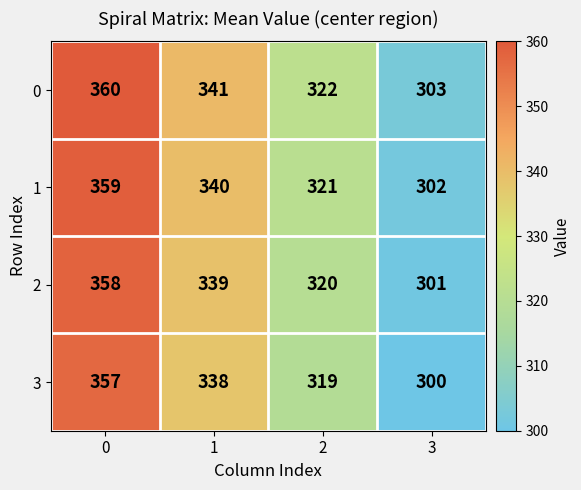

Rank the series at 0 from highest to lowest value.

0, 1, 2, 3